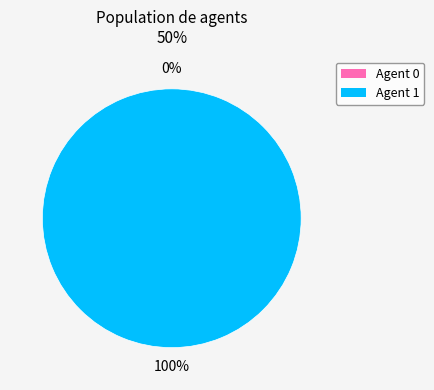

To the nearest percent, what is the average slice percentage?

50%